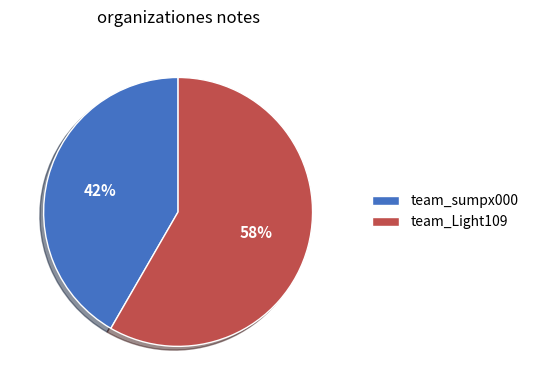

Do team_sumpx000 and team_Light109 together represent more than half of the pie?

Yes